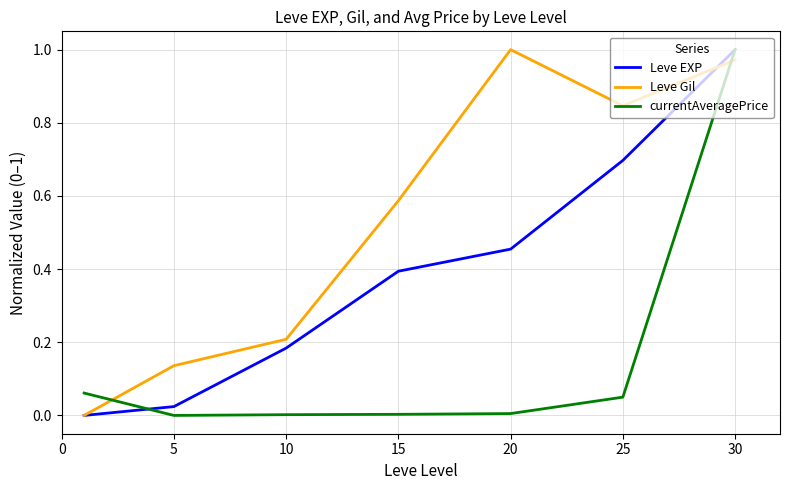

True or false: Leve Gil and currentAveragePrice intersect in this chart.

True